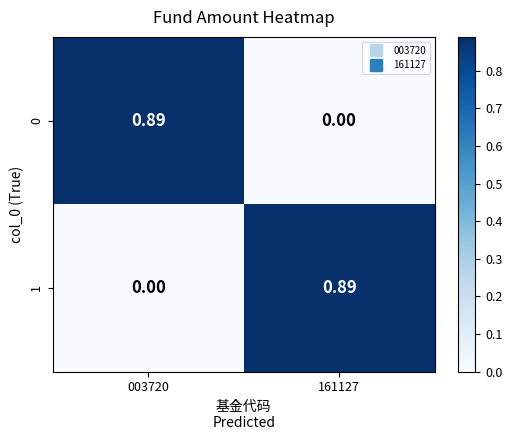

How many series are shown in this chart?

2